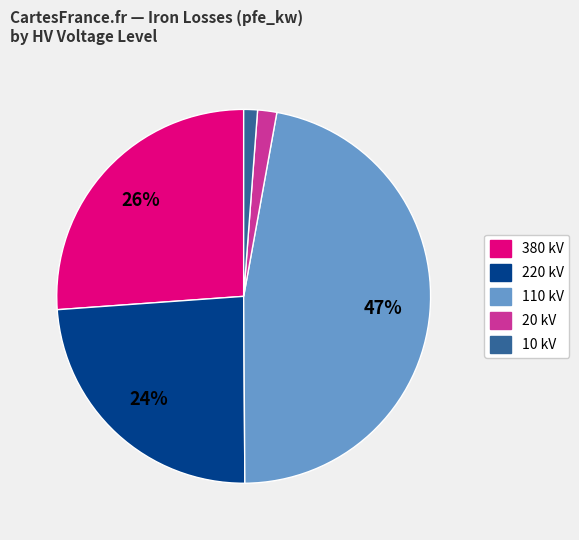

To the nearest percent, what is the difference between the largest and smallest slice percentages?

46%